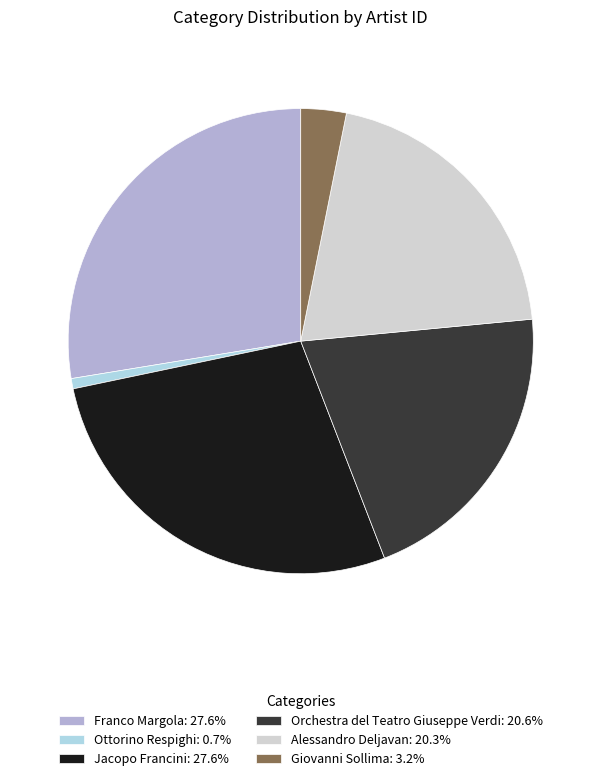

Does any single category account for the majority?

No